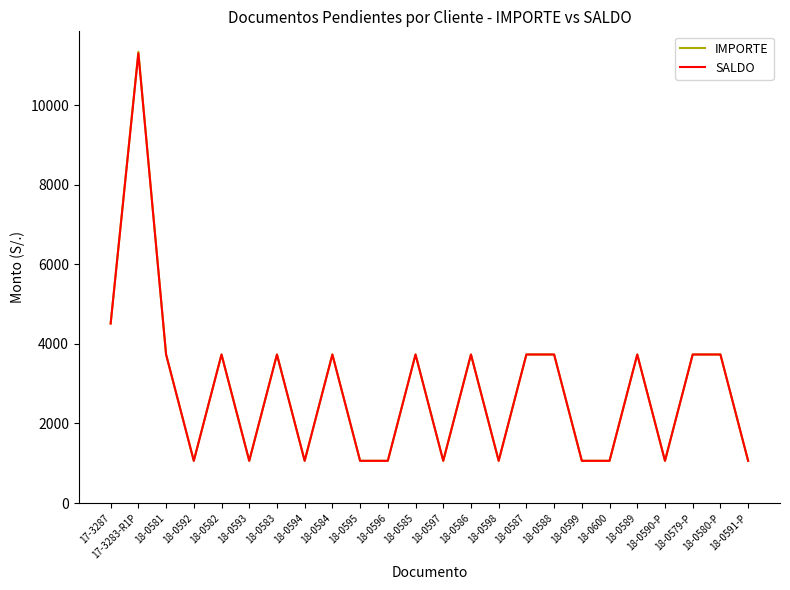

Where is IMPORTE nearest to the value 6199?

17-3287